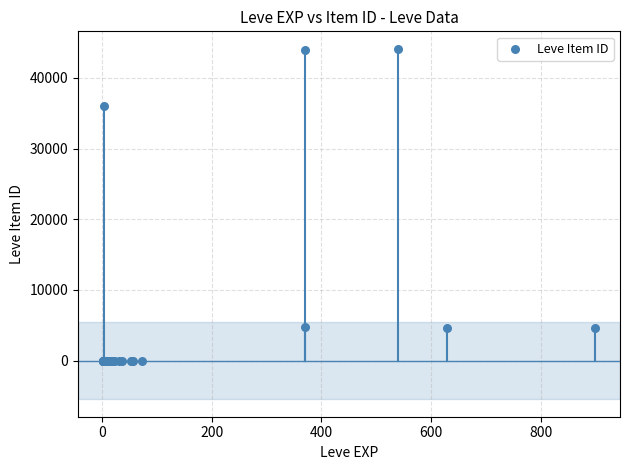

What Y value in the scatter plot is closest to 22048?

36056